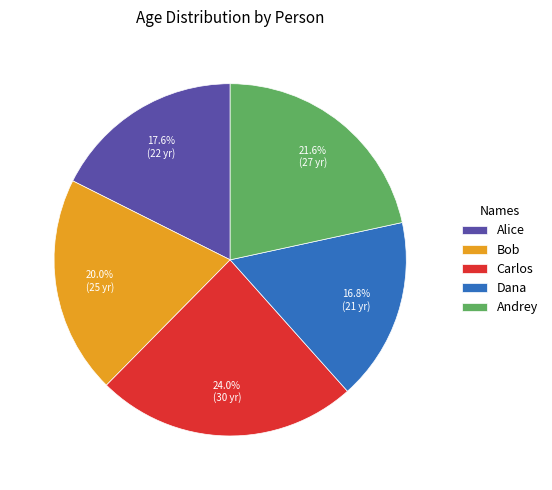

To the nearest percent, what portion does Carlos represent?

24%